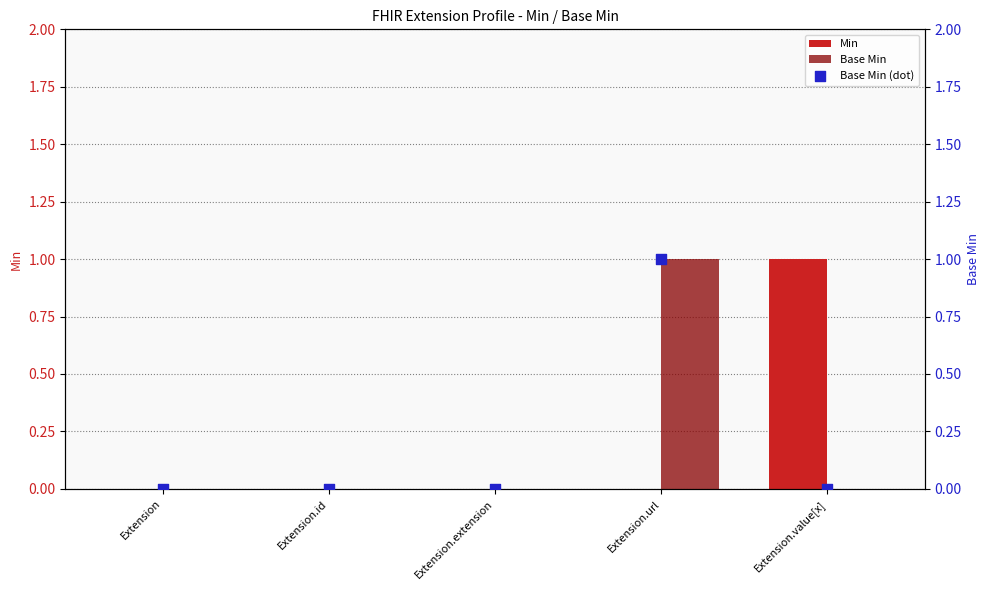

Which series contains the highest Y value?

Min